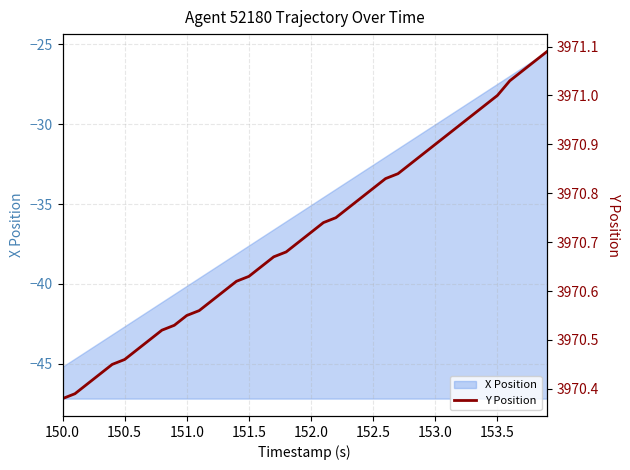

Which category has the lowest value across all series?

150.0